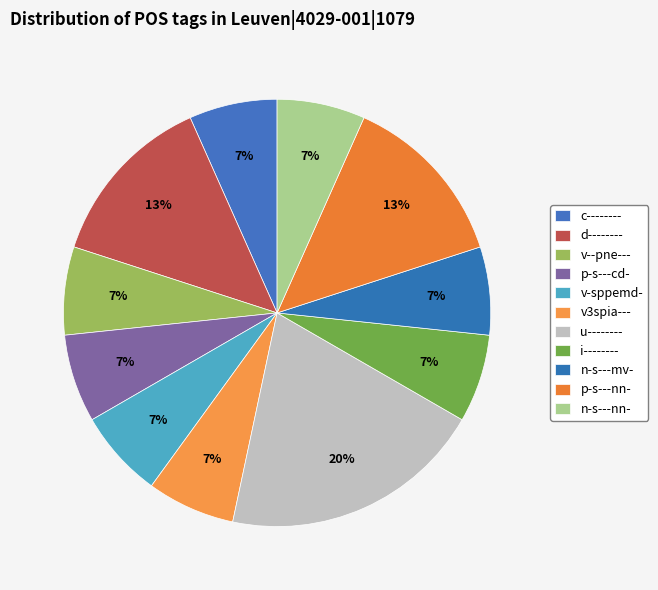

How many segments does this pie chart have?

11